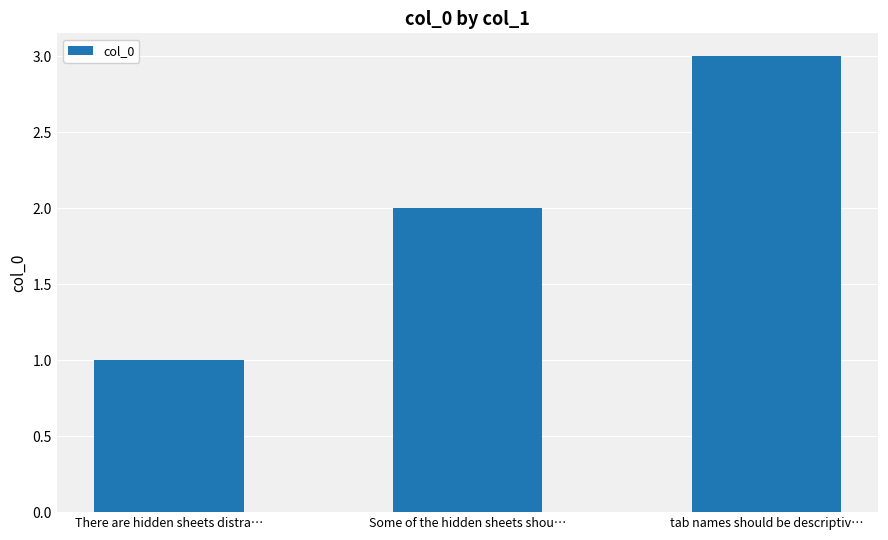

What position from the right is tab names should be descriptiv…?

1